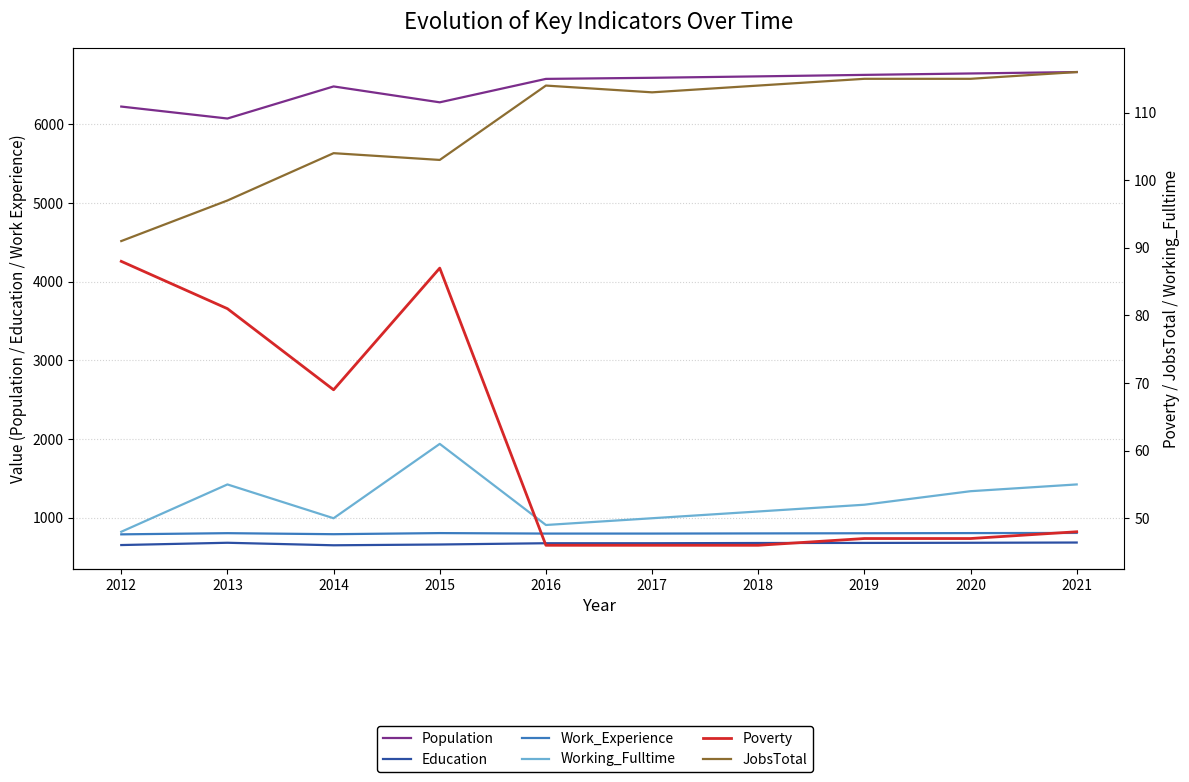

What is the difference between the maximum and minimum values in the Working_Fulltime series?

13